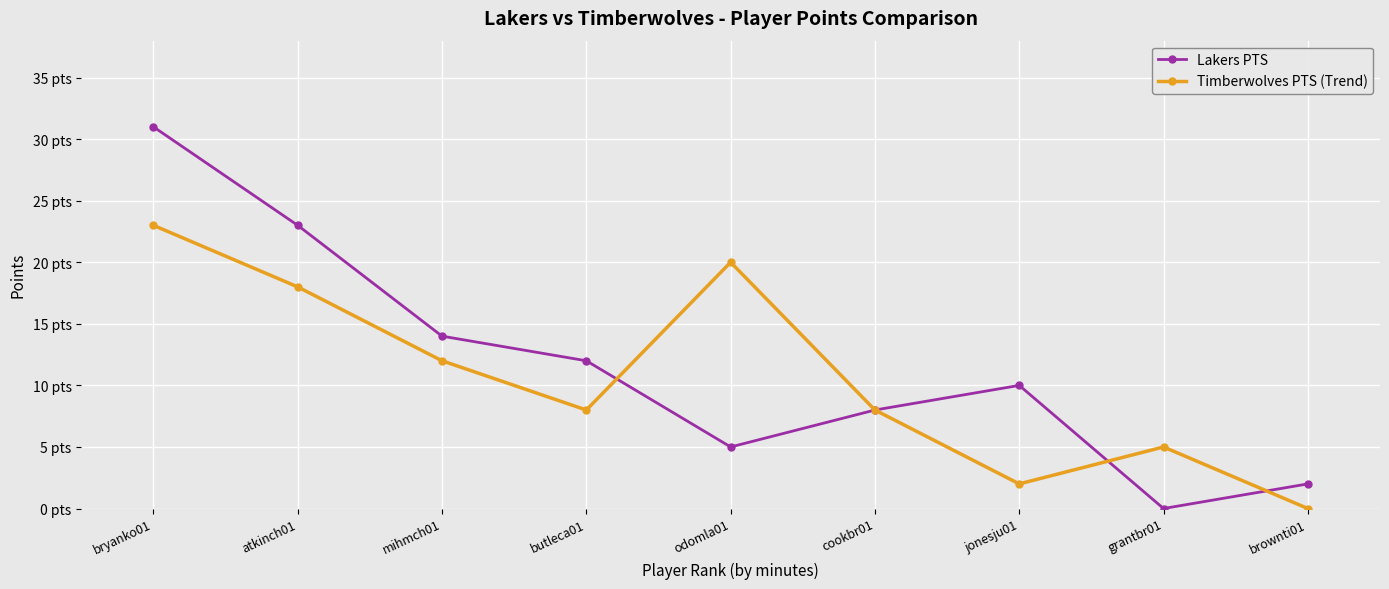

Rank the series by their average value, from highest to lowest.

Lakers PTS, Timberwolves PTS (Trend)